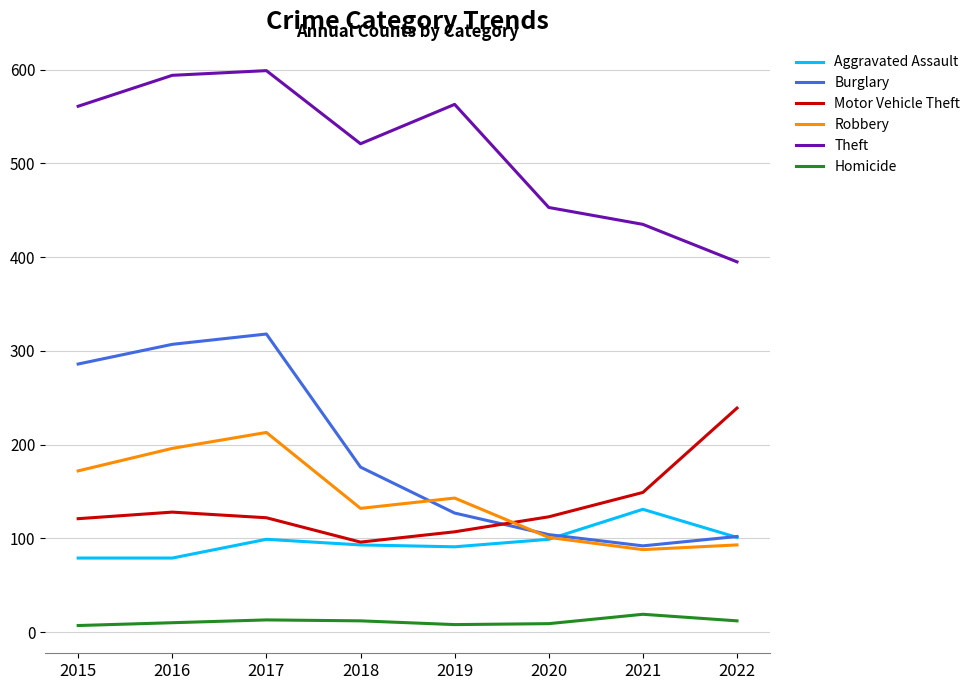

At which label does Robbery first exceed 143?

2015